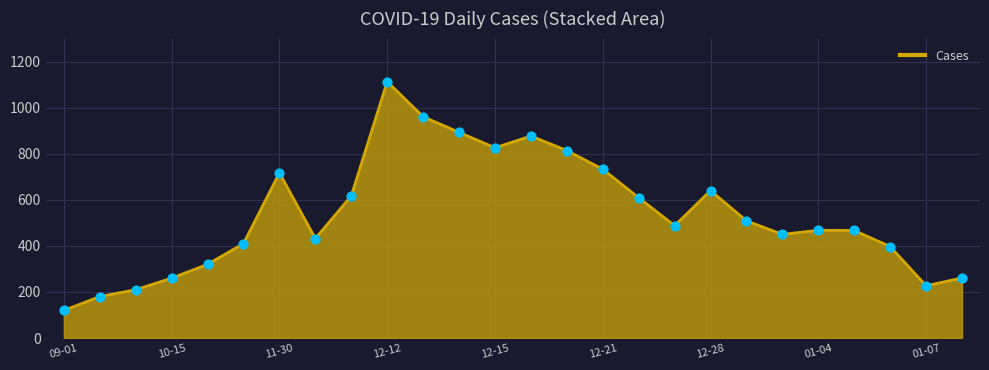

What is the greatest value displayed?

1113